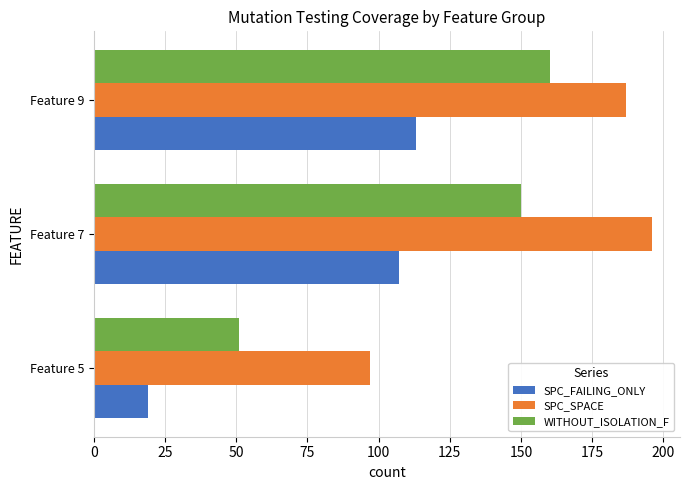

Which series has the widest spread of values?

WITHOUT_ISOLATION_F